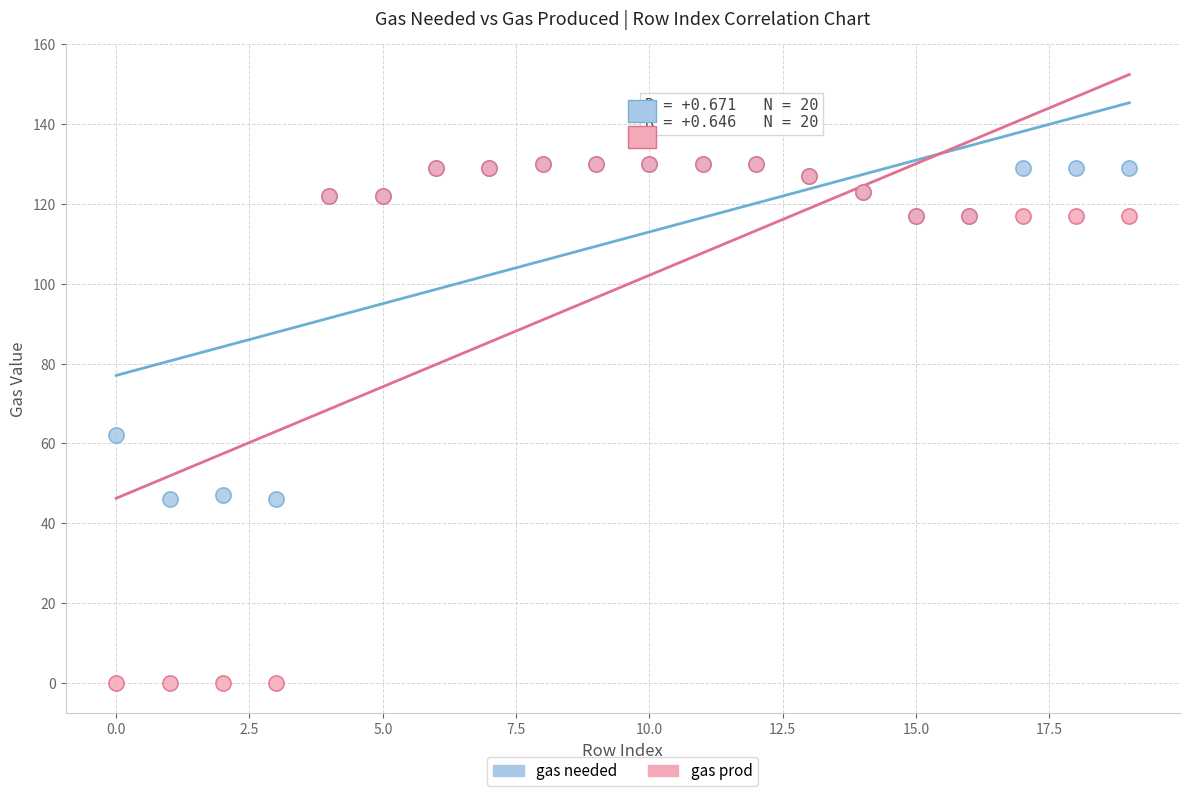

In the gas needed series, what Y value is closest to 88?

62